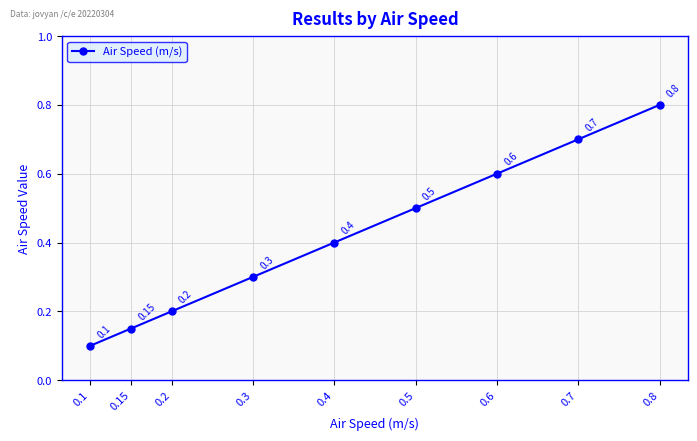

What is the average value?

0.4